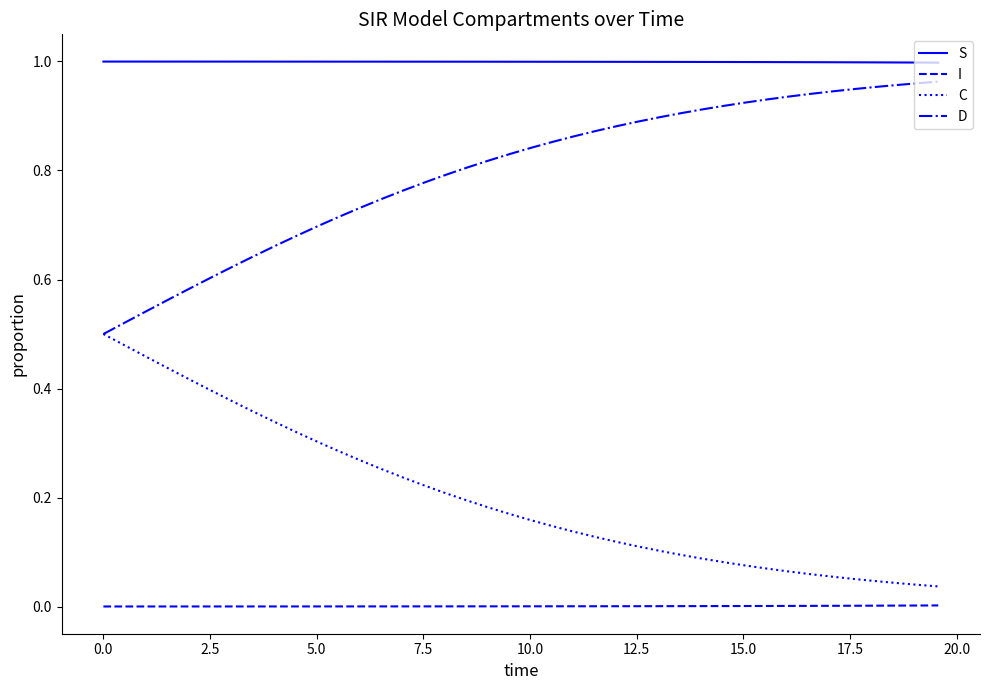

List the series in order of their overall mean, lowest first.

I, C, D, S